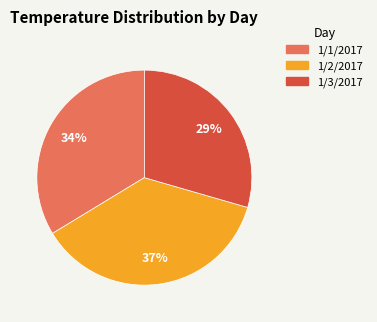

How many segments does this pie chart have?

3